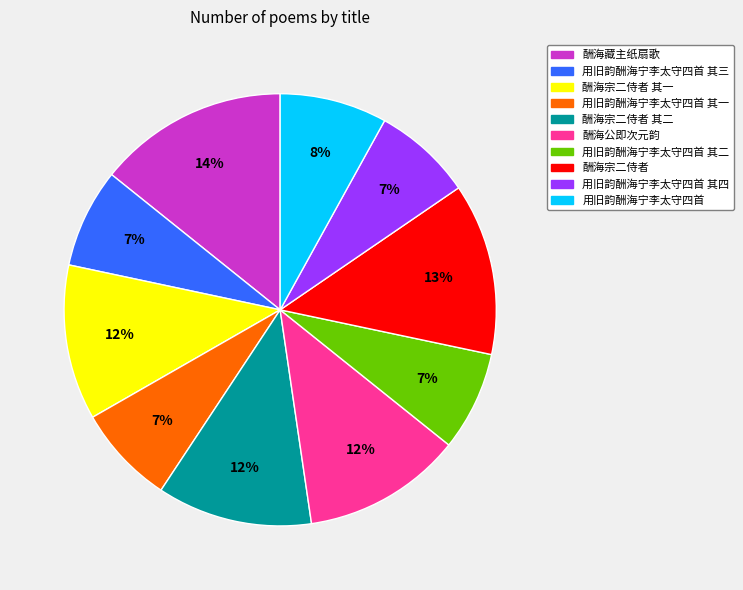

Does any single category account for the majority?

No